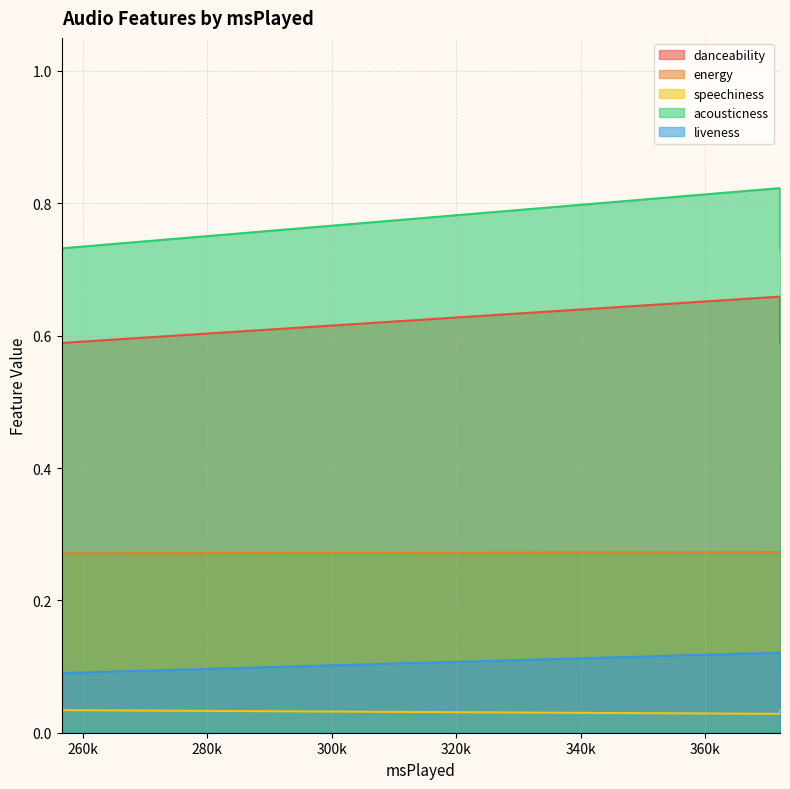

Is the value of energy at 256636 greater than the value of acousticness at 372000?

No